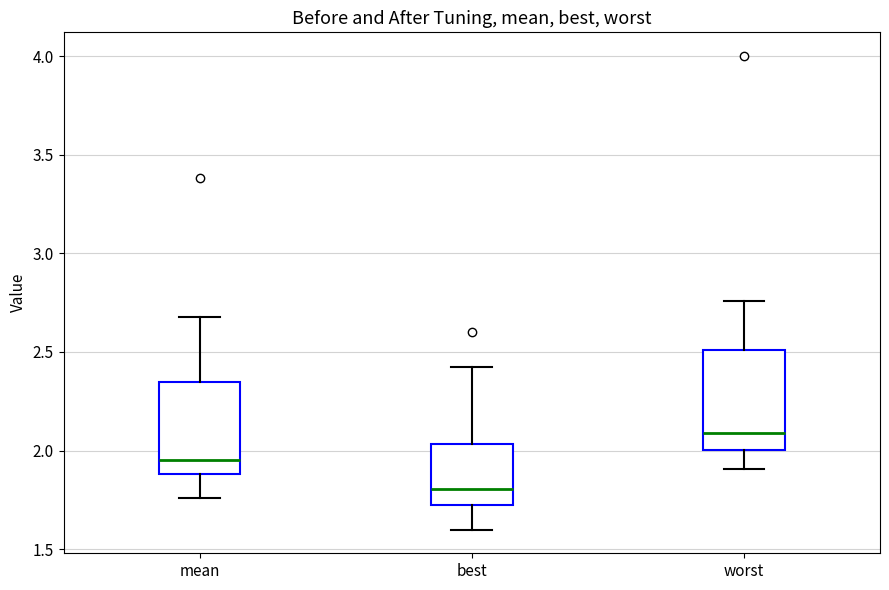

Reading left to right, read every box against the y-axis: the position of its median line, the range the box covers, and the ends of its whiskers. The values are not printed on the chart, so give them approximately, as read against the axis.

mean: median 1.95, box 1.90 to 2.35, whiskers 1.75 to 2.70
best: median 1.80, box 1.75 to 2.05, whiskers 1.60 to 2.40
worst: median 2.10, box 2.00 to 2.50, whiskers 1.90 to 2.75